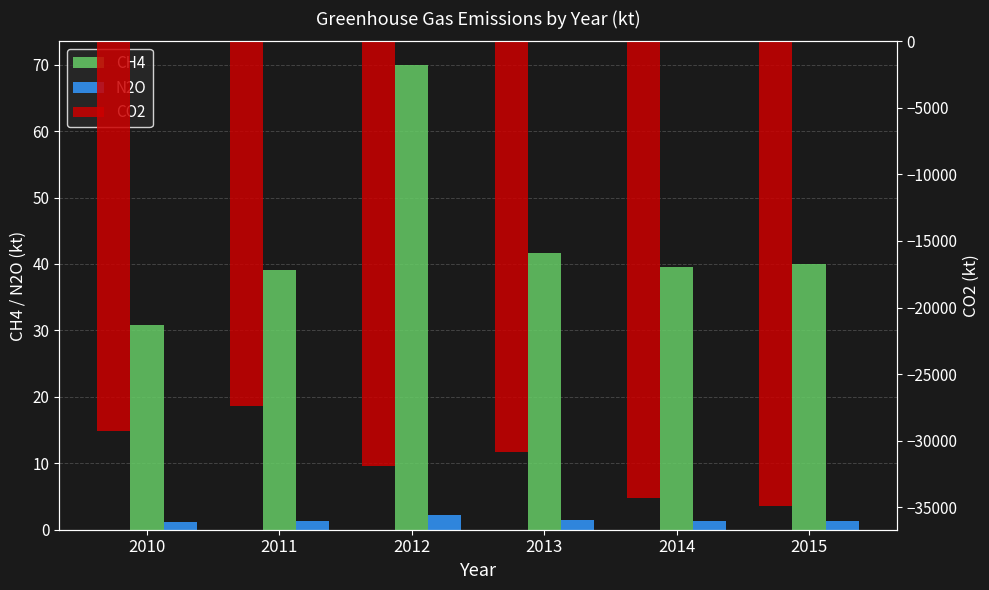

The value of CH4 at 2015 is 71.1. True or false?

False